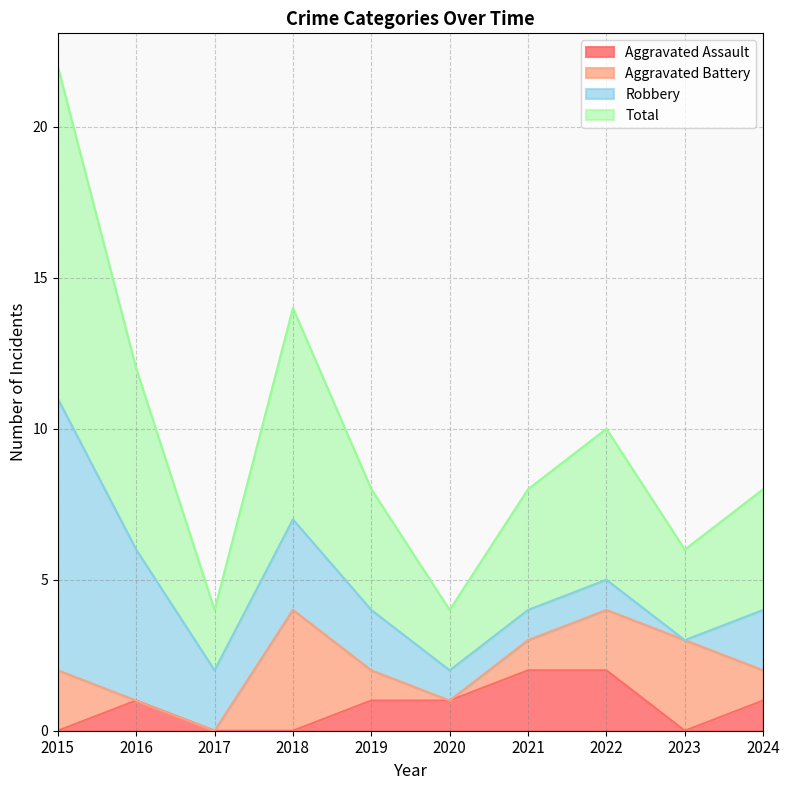

Rank the categories by Total value from lowest to highest.

2017, 2020, 2023, 2019, 2021, 2024, 2022, 2016, 2018, 2015